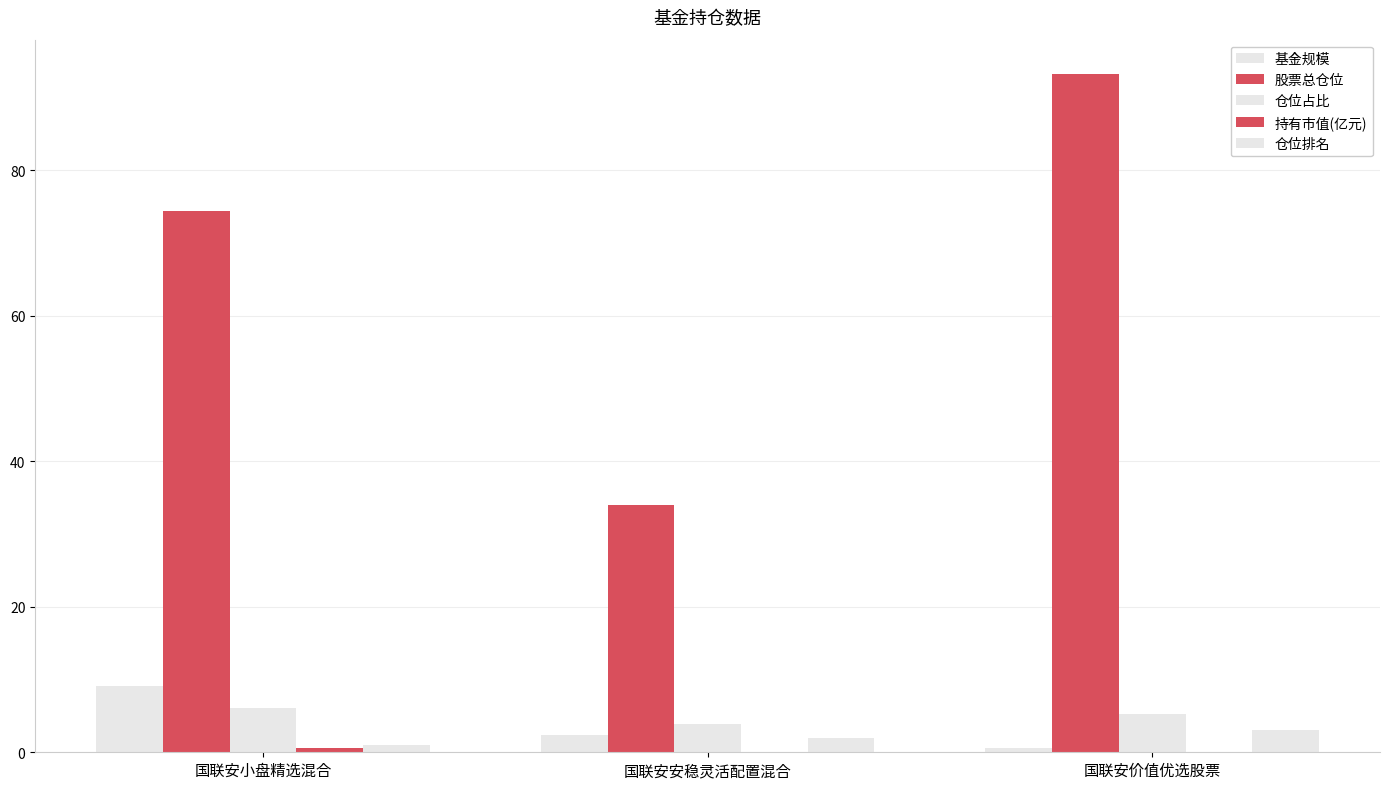

Does the chart contain stacked bars?

No